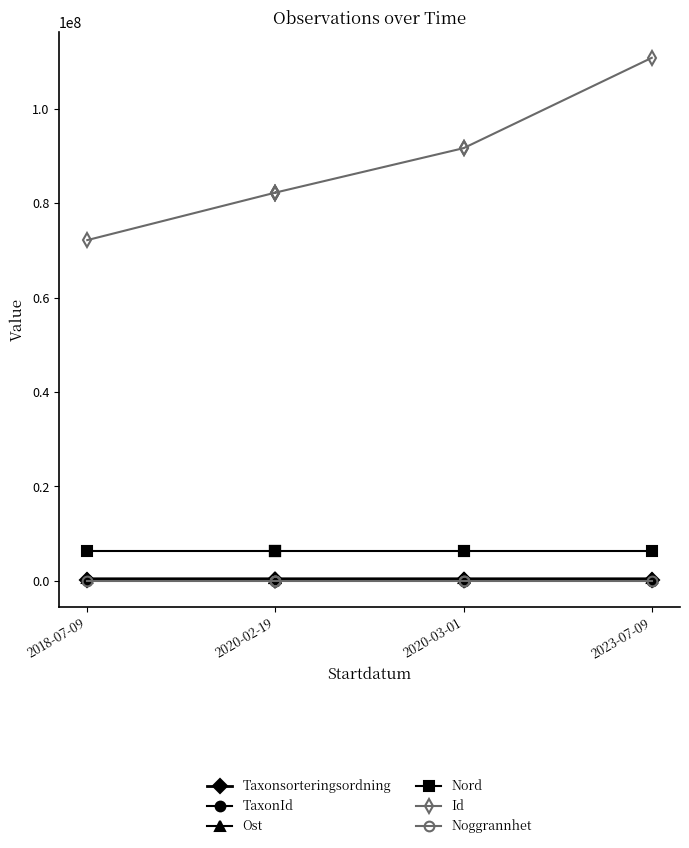

What is the difference between the second highest and second lowest values in the TaxonId series?

227704.0